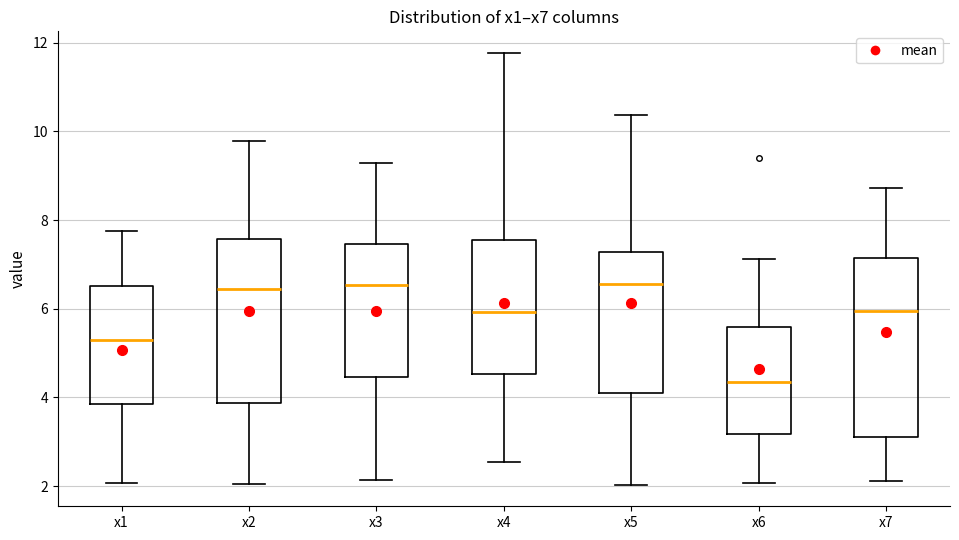

Reading left to right, read every box against the y-axis: the position of its median line, the range the box covers, and the ends of its whiskers. The values are not printed on the chart, so give them approximately, as read against the axis.

x1: median 5.2, box 3.8 to 6.6, whiskers 2.0 to 7.8
x2: median 6.4, box 3.8 to 7.6, whiskers 2.0 to 9.8
x3: median 6.6, box 4.4 to 7.4, whiskers 2.2 to 9.2
x4: median 6.0, box 4.6 to 7.6, whiskers 2.6 to 11.8
x5: median 6.6, box 4.2 to 7.2, whiskers 2.0 to 10.4
x6: median 4.4, box 3.2 to 5.6, whiskers 2.0 to 7.2
x7: median 6.0, box 3.0 to 7.2, whiskers 2.2 to 8.8